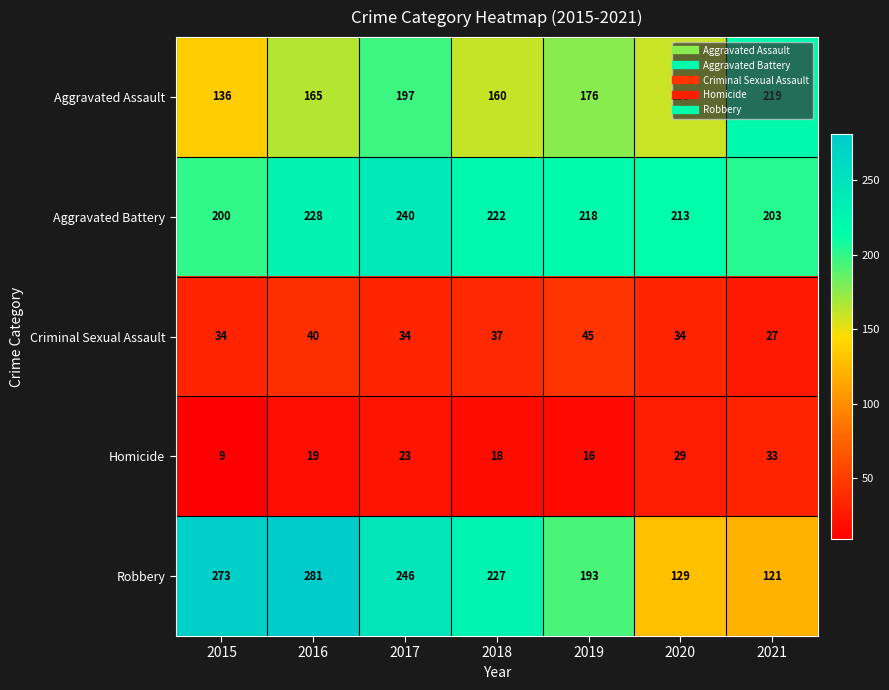

List the labels in order of Robbery value, smallest first.

2021, 2020, 2019, 2018, 2017, 2015, 2016